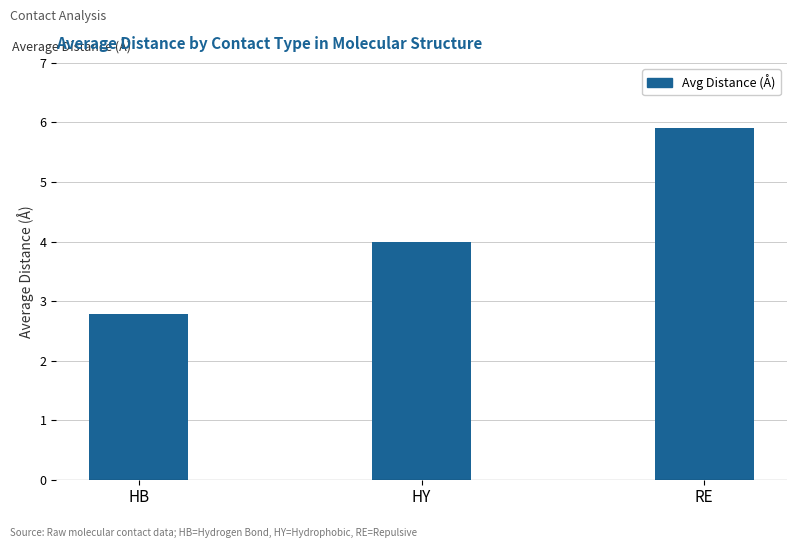

What position from the right is HY?

2